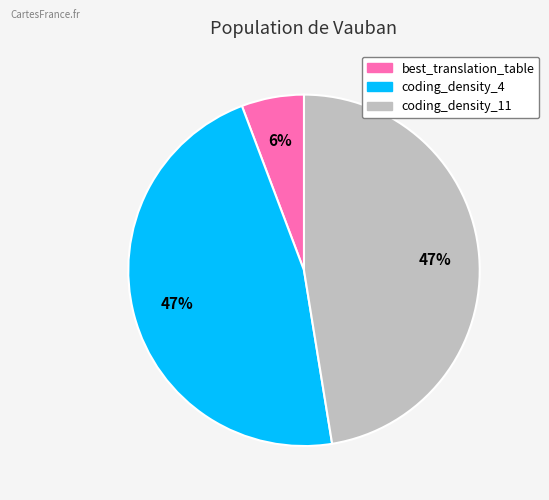

The coding_density_11 slice represents 47% of the pie. True or false?

True